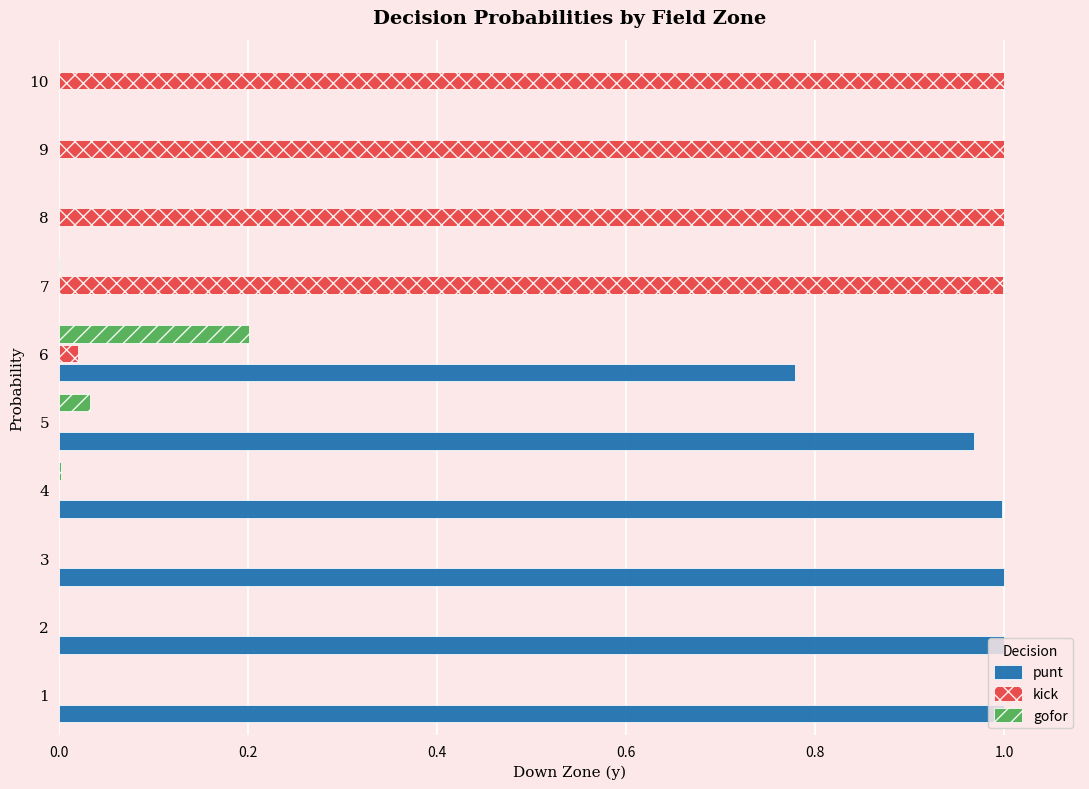

At which label does gofor reach its peak?

6